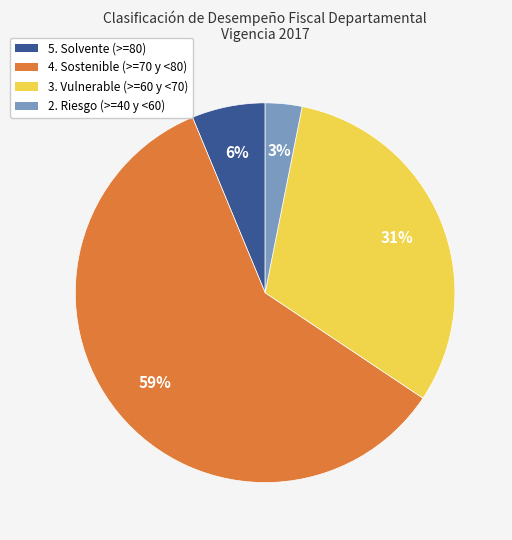

What is the largest slice in the pie chart?

4. Sostenible (>=70 y <80)